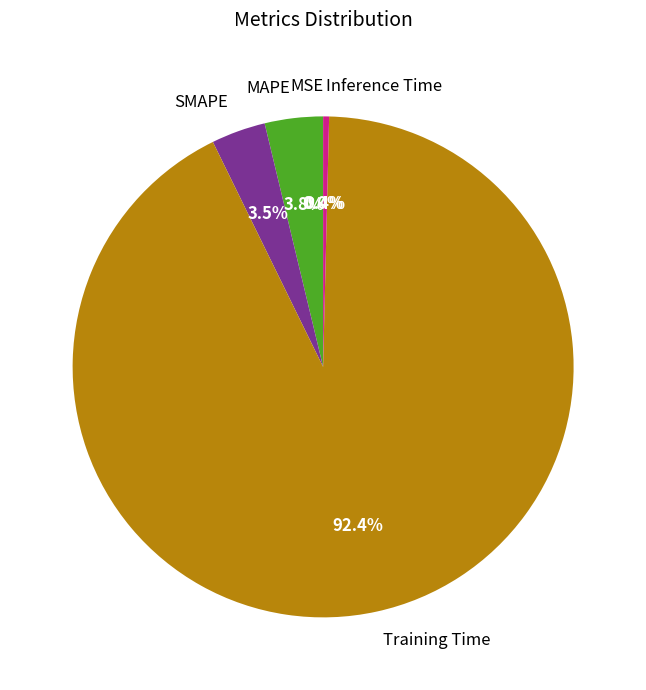

To the nearest percent, what is the average slice percentage?

20%